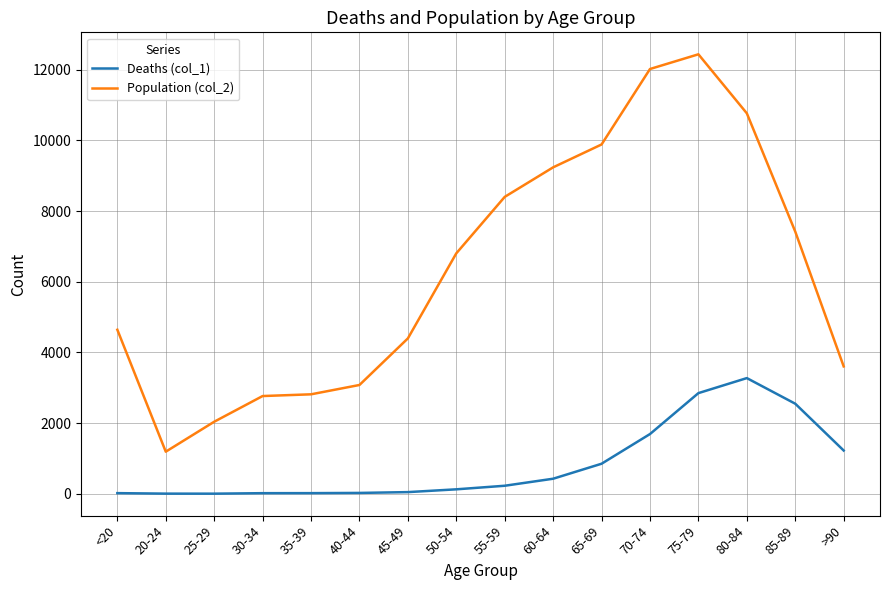

How many lines are shown in the chart?

2